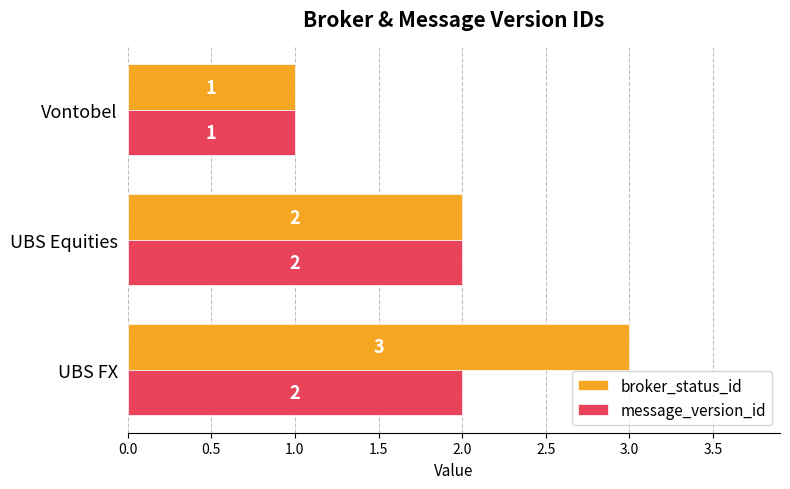

The broker_status_id series shows 1 at Vontobel. True or false?

True